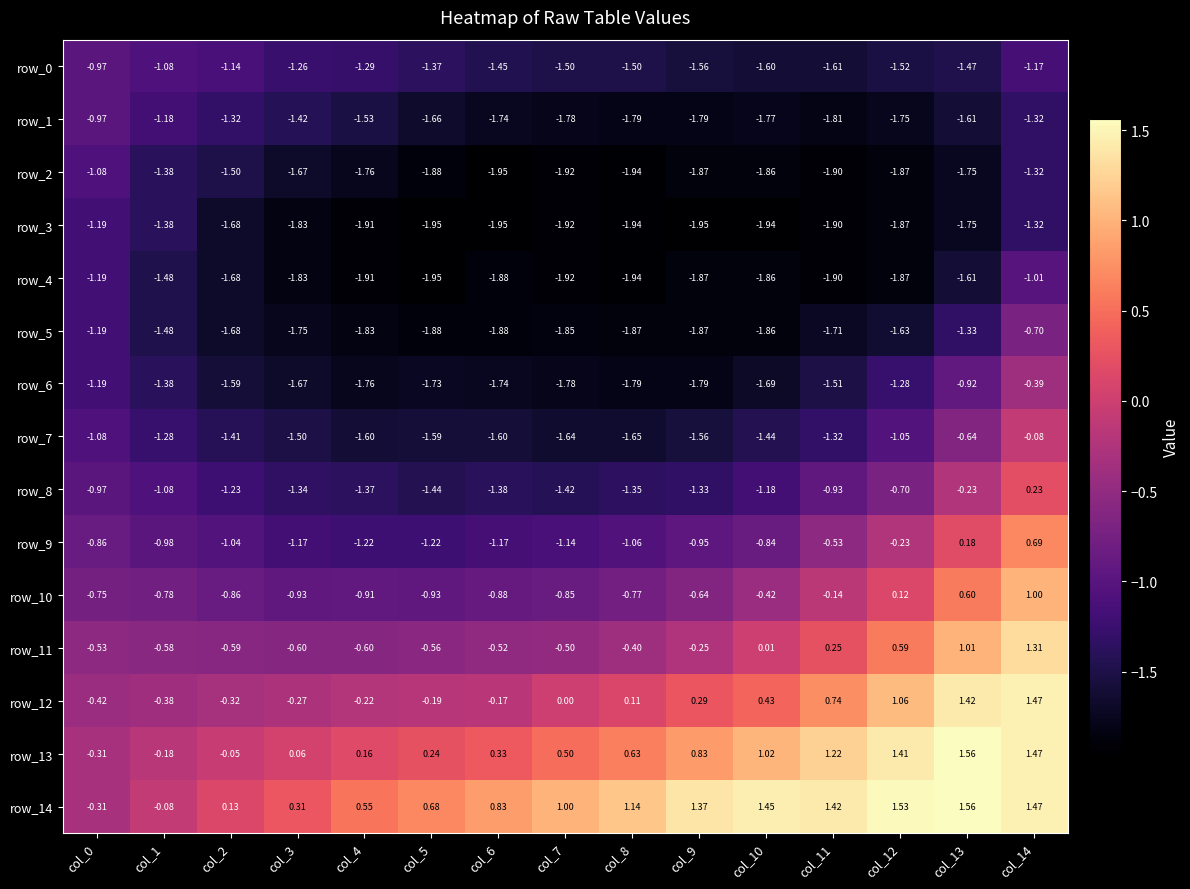

Is the value of row_7 at col_2 greater than the value of row_13 at col_11?

No